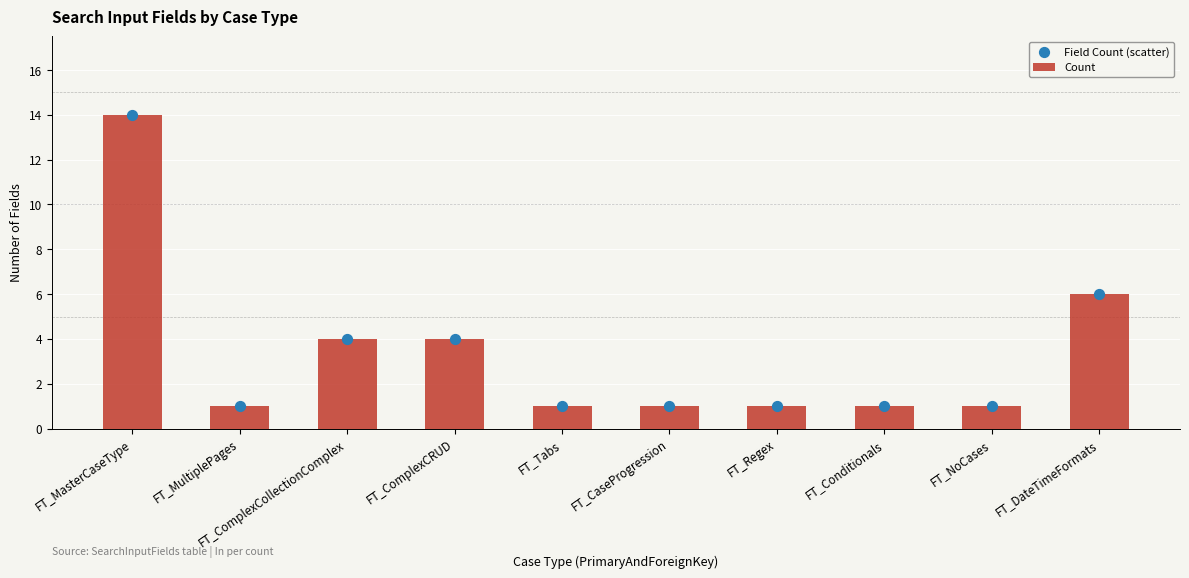

Is the value of Field Count (scatter) at FT_Conditionals greater than the value of Count at FT_Regex?

No